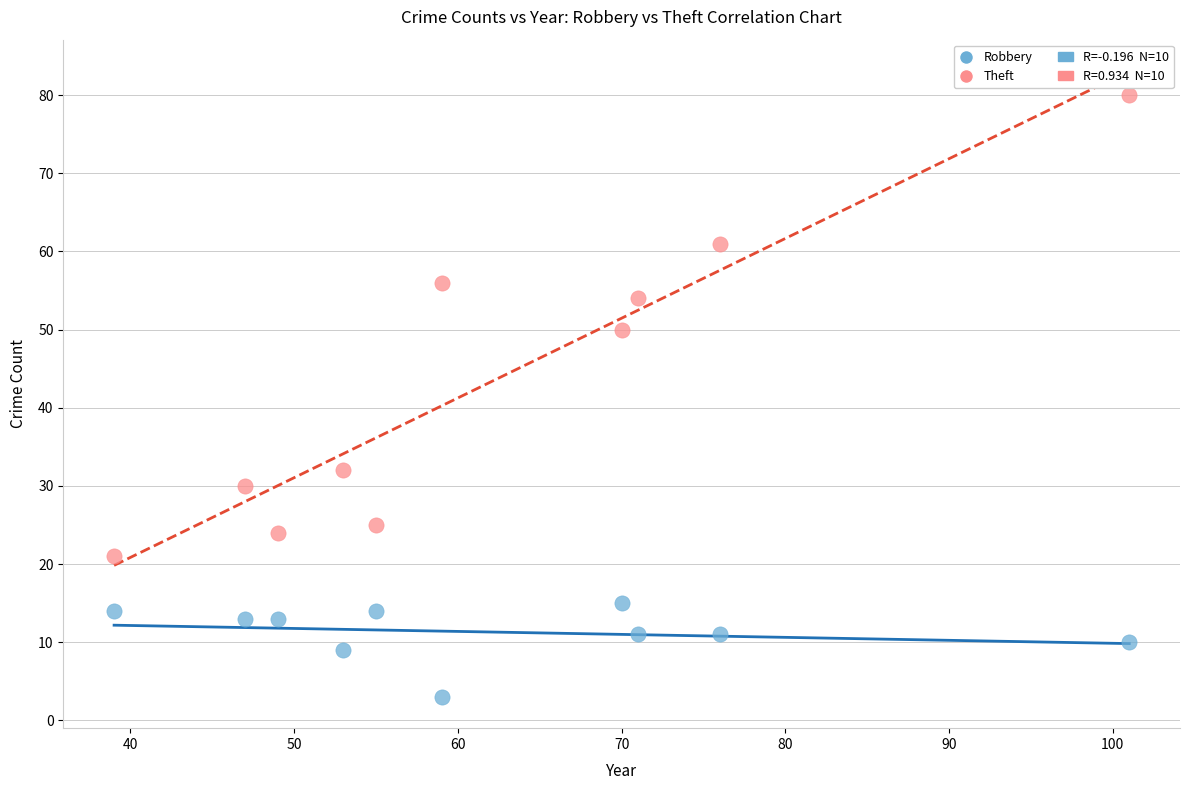

Which series has the largest Y range (max minus min)?

Theft